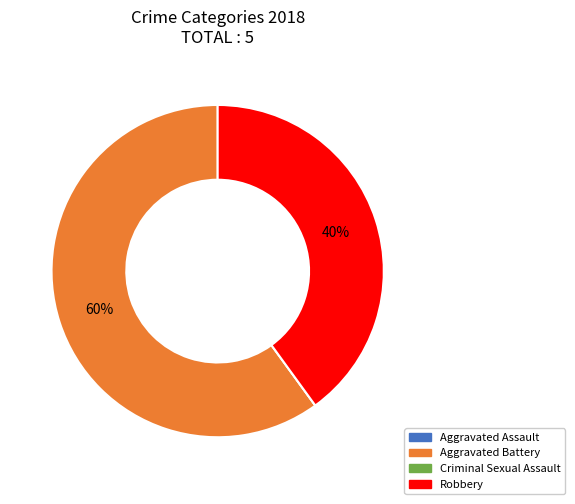

What is the largest slice in the pie chart?

Aggravated Battery